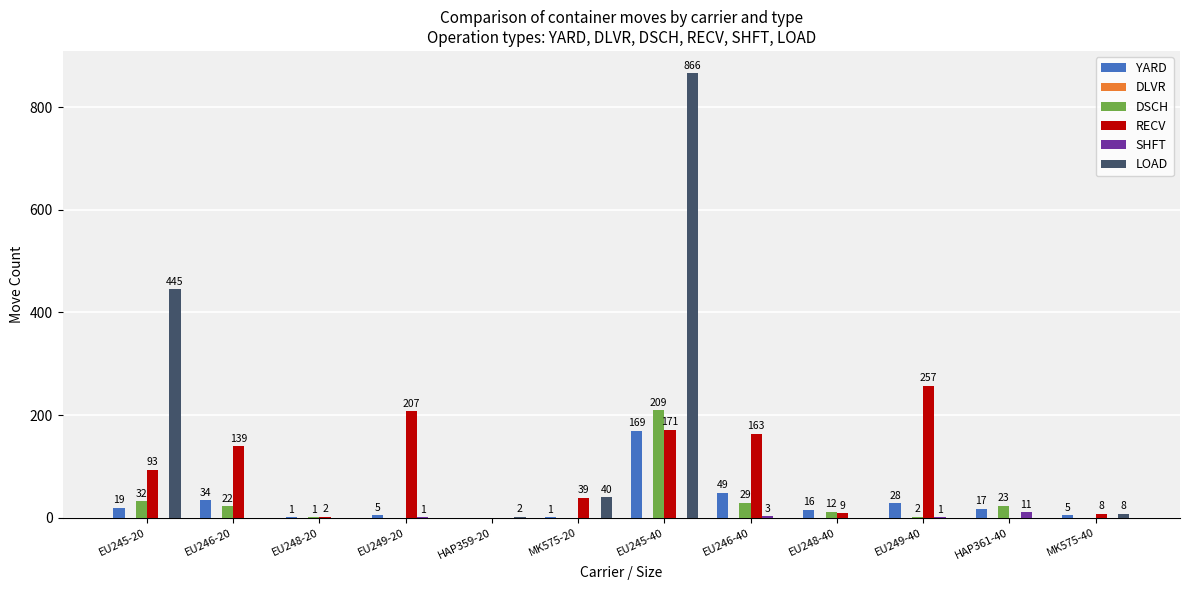

What is the average value of the RECV series?

91